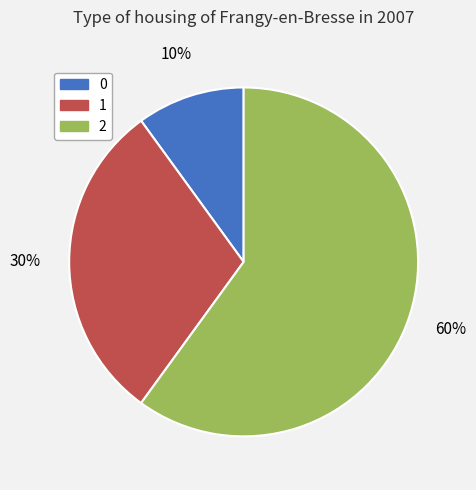

Is it true that 0 is 21% of the pie?

False